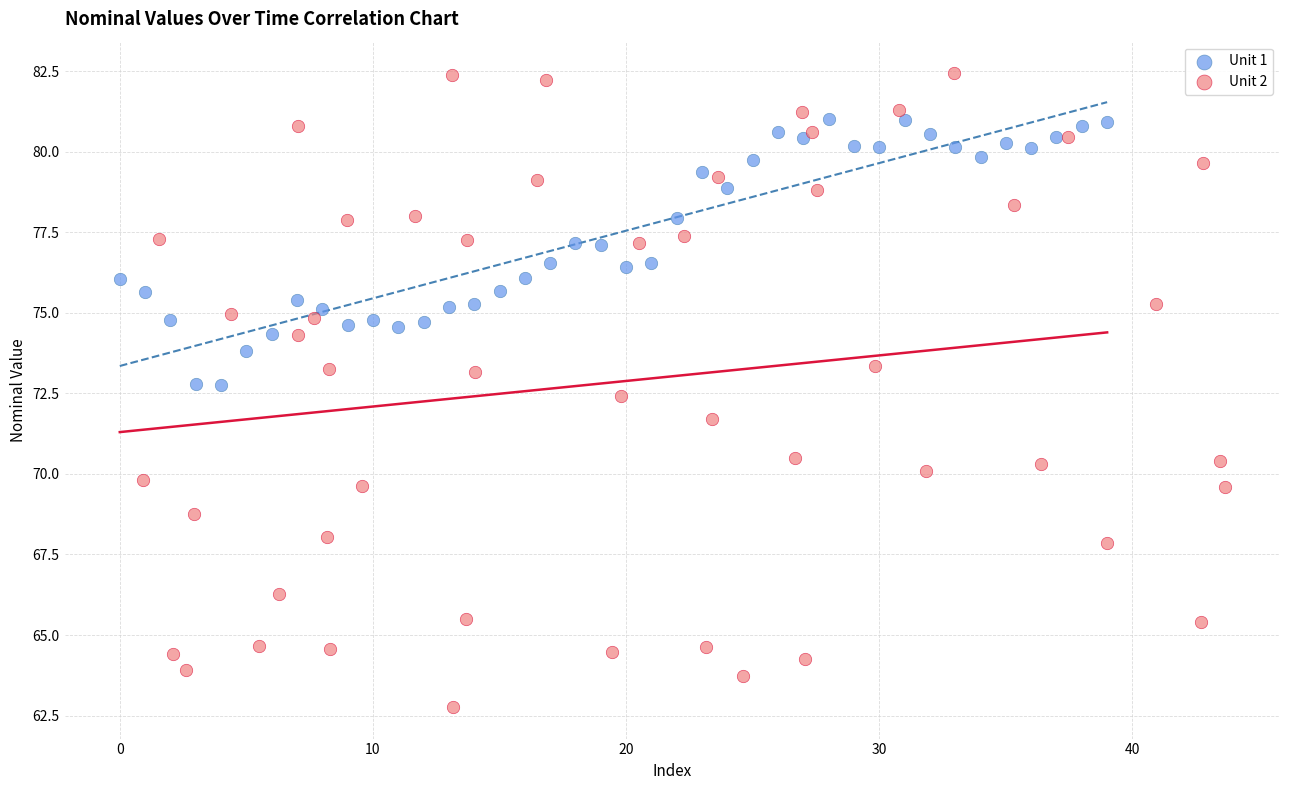

Which series has the largest Y range (max minus min)?

Unit 2